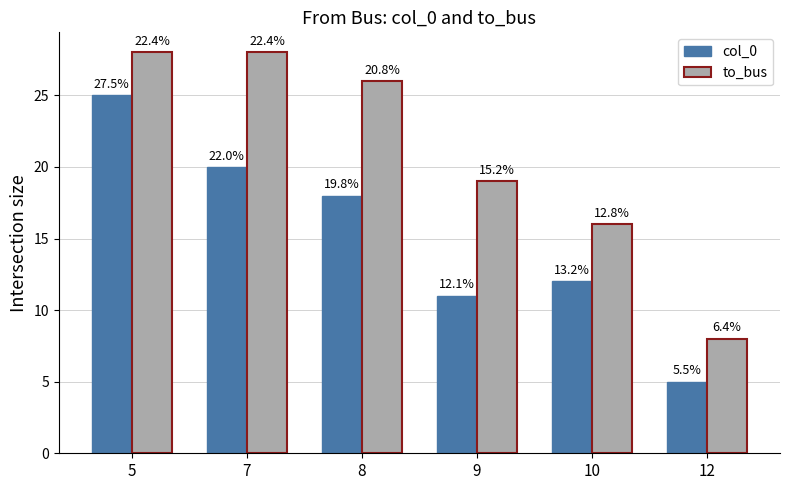

The col_0 series shows 20 at 7. True or false?

True